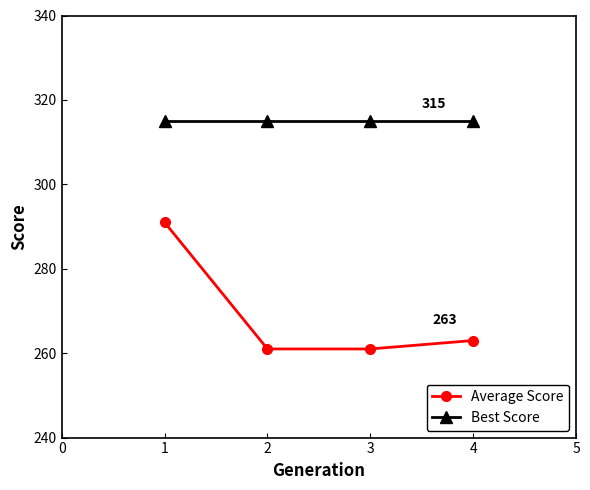

True or false: Best Score and Average Score cross at least once.

False